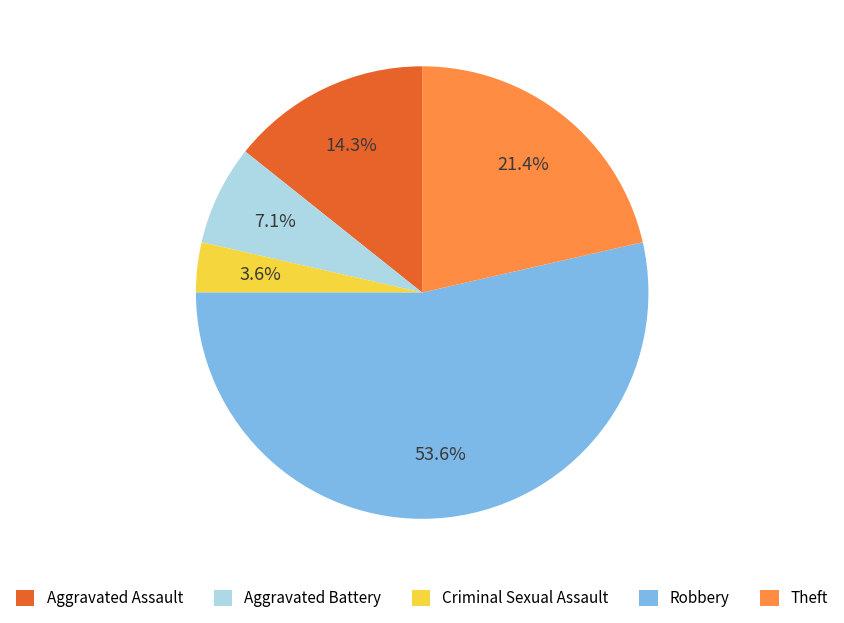

Is it true that Aggravated Battery is 15% of the pie?

False